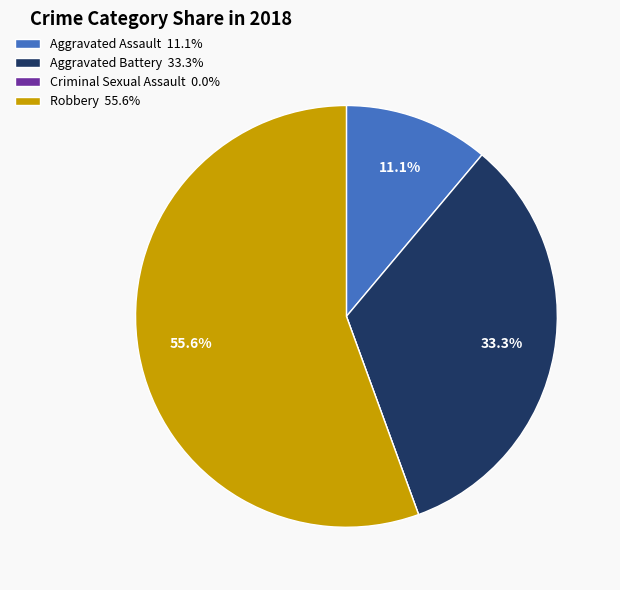

Is there any slice that represents more than half of the pie?

Yes